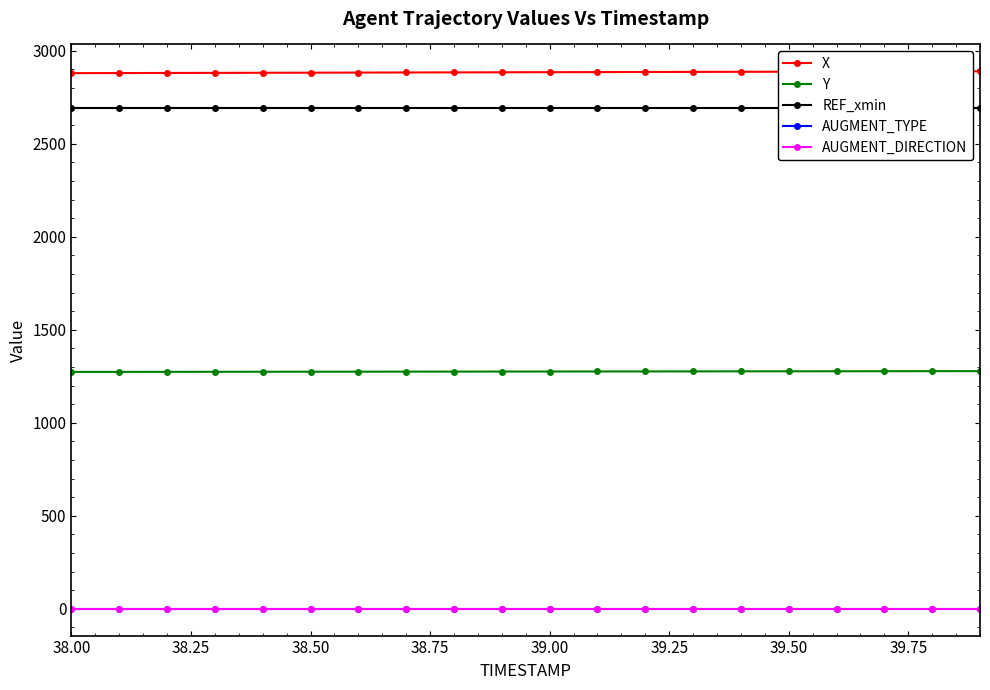

True or false: AUGMENT_DIRECTION and X cross at least once.

False